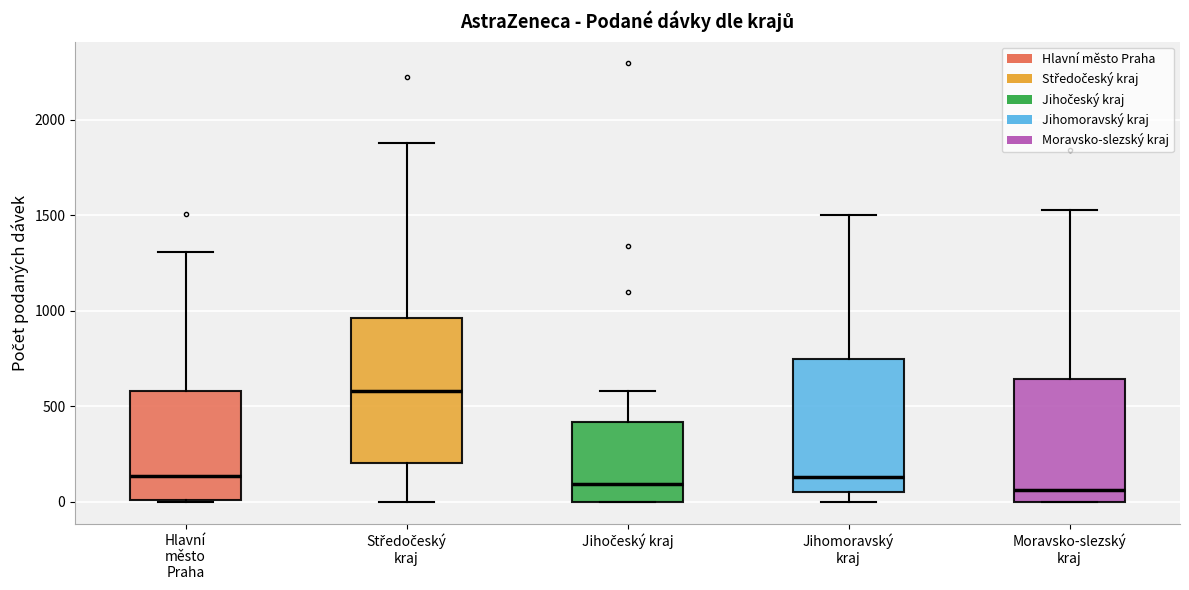

Reading left to right, read every box against the y-axis: the position of its median line, the range the box covers, and the ends of its whiskers. The values are not printed on the chart, so give them approximately, as read against the axis.

Hlavní město Praha: median 150, box 0 to 600, whiskers 0 to 1300
Středočeský kraj: median 600, box 200 to 950, whiskers 0 to 1900
Jihočeský kraj: median 100, box 0 to 400, whiskers 0 to 600
Jihomoravský kraj: median 150, box 50 to 750, whiskers 0 to 1500
Moravsko-slezský kraj: median 50, box 0 to 650, whiskers 0 to 1550